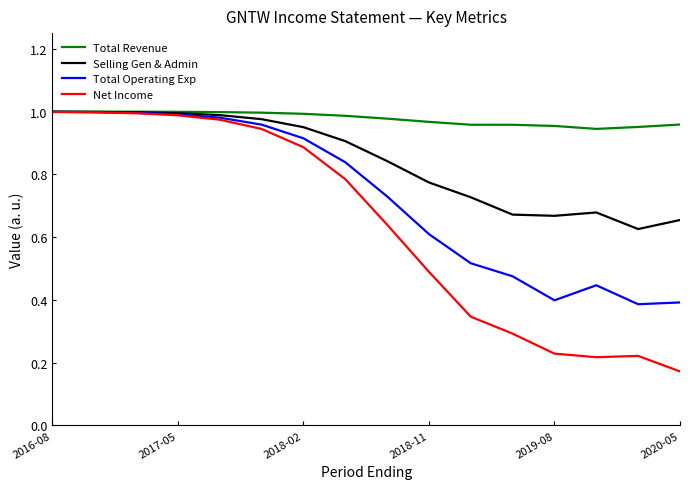

Which series has the widest spread of values?

Net Income